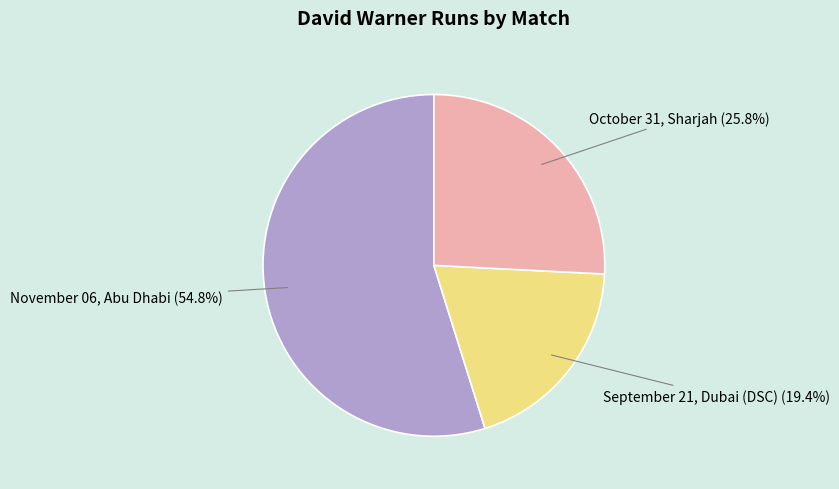

Does any single category account for the majority?

Yes